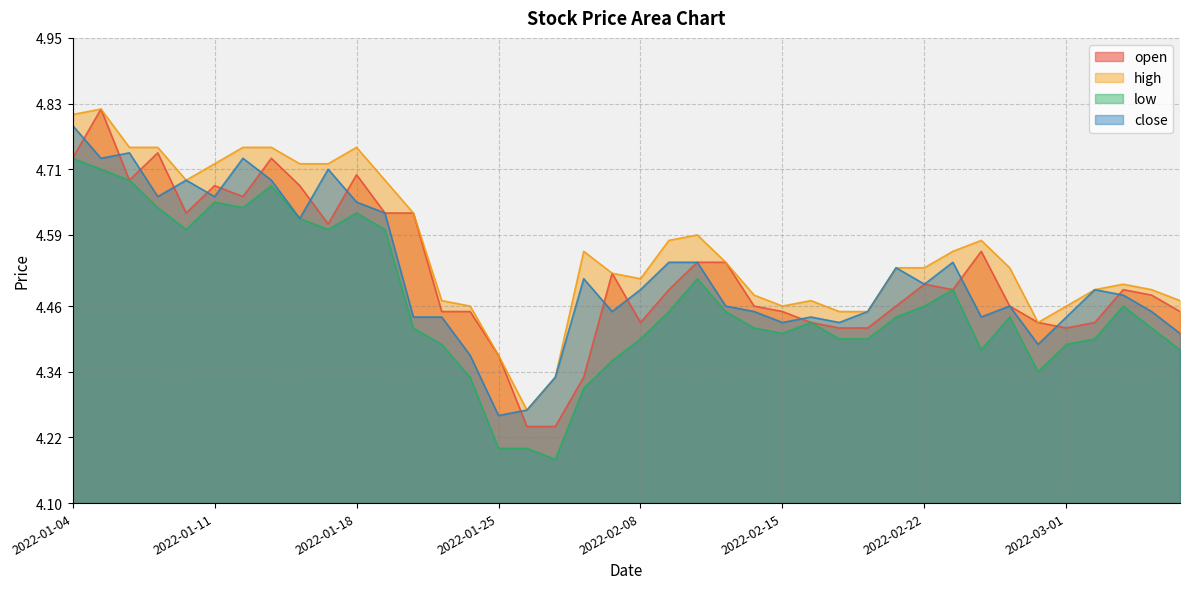

Which series has the largest total across all categories?

high